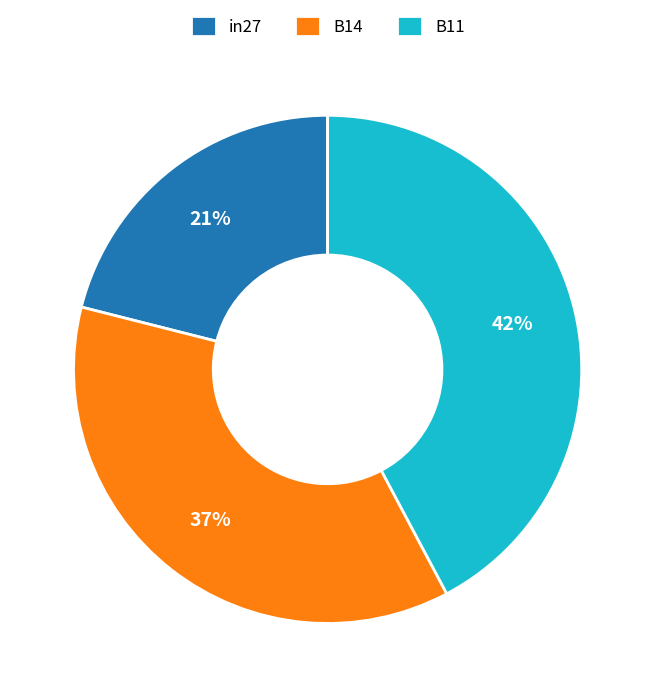

Which has a higher value, in27 or B14?

B14